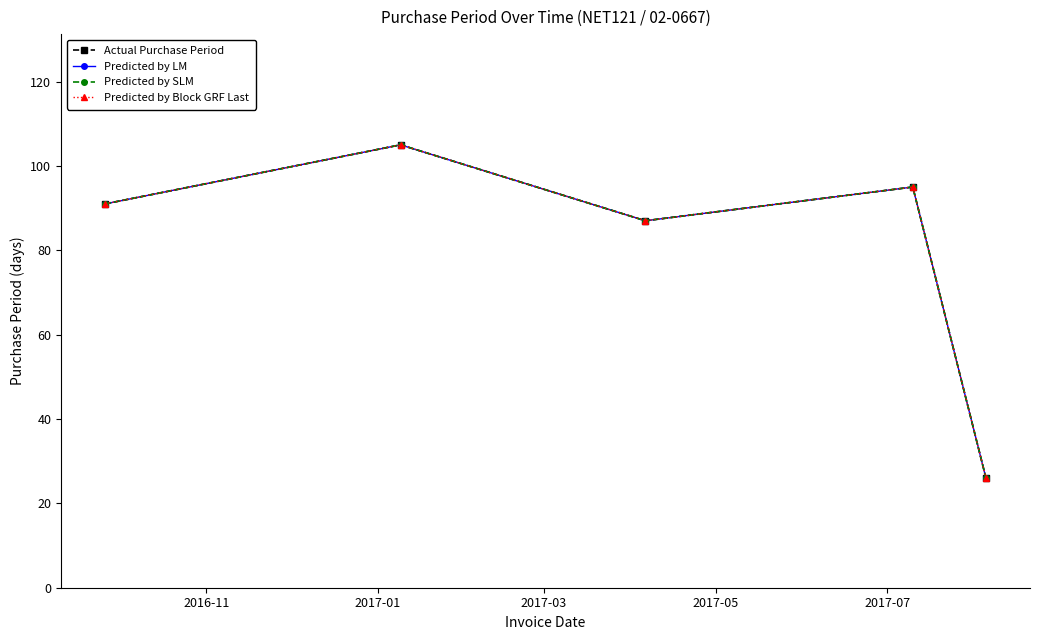

List the series in order of their peak value, lowest first.

Actual Purchase Period, Predicted by LM, Predicted by SLM, Predicted by Block GRF Last